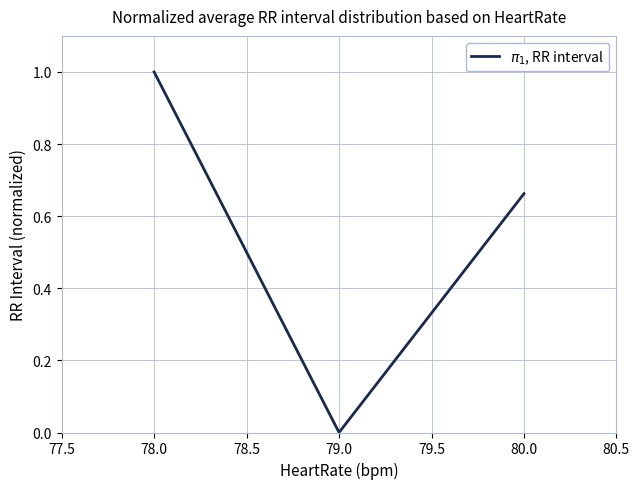

Is this an area chart (filled region under the line)?

No